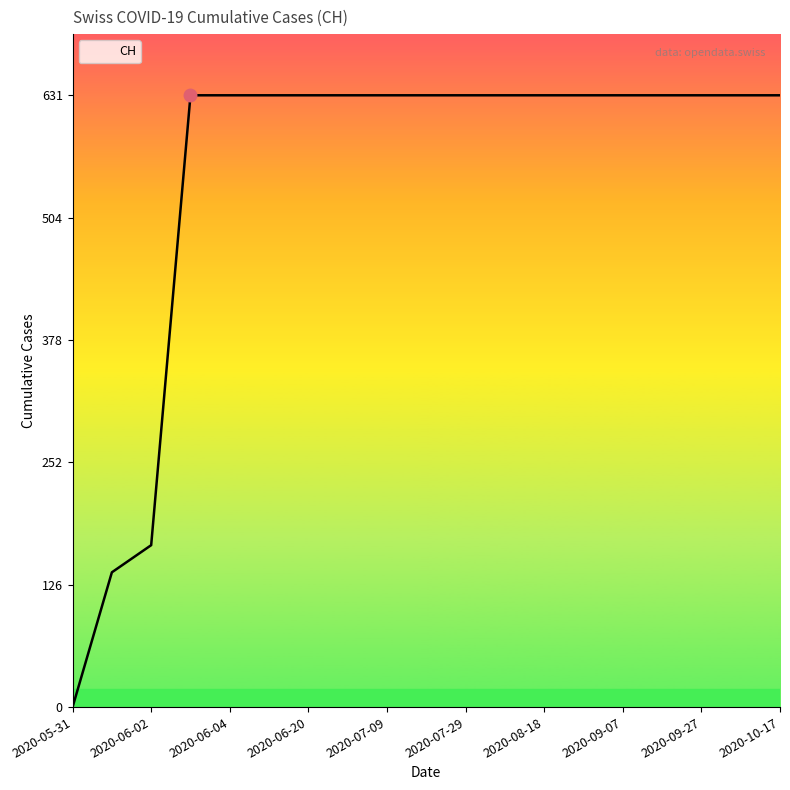

What is the greatest value displayed?

631